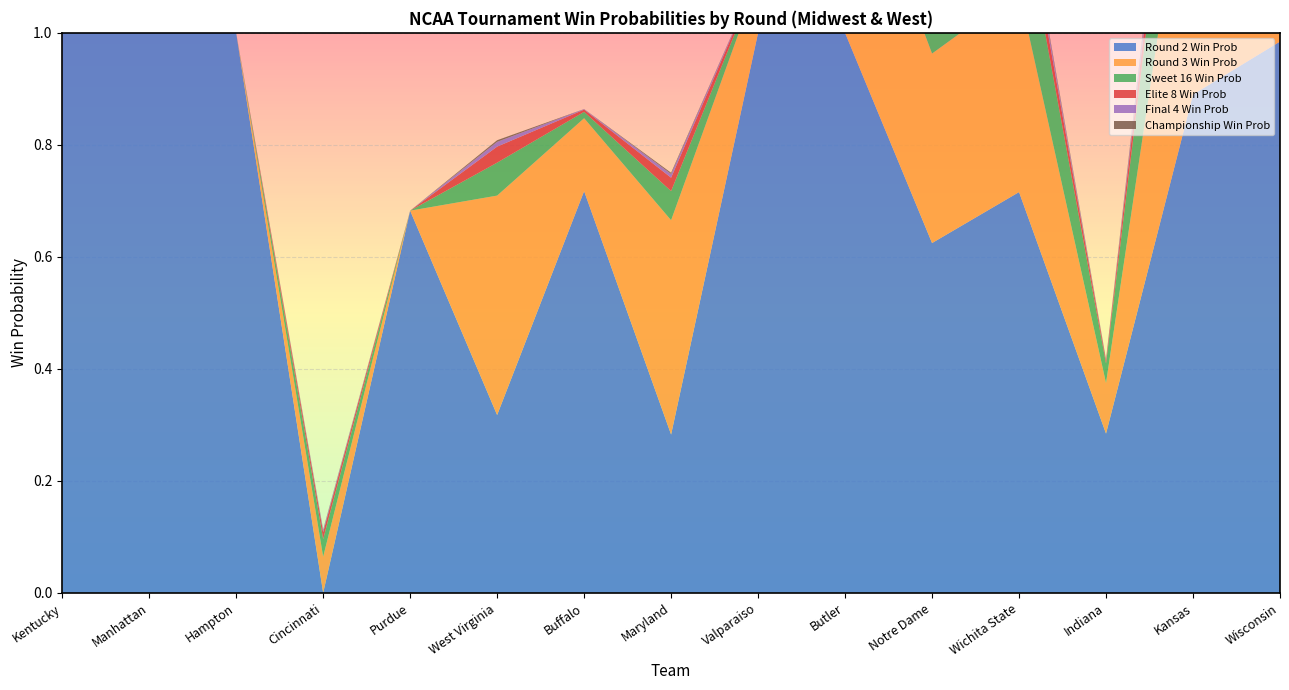

Reading left to right, extract all data points from this chart.

rd2_win: Kentucky=1.0	Manhattan=1.0	Hampton=1.0	Cincinnati=0.0	Purdue=0.7	West Virginia=0.3	Buffalo=0.7	Maryland=0.3	Valparaiso=1.0	Butler=1.0	Notre Dame=0.6	Wichita State=0.7	Indiana=0.3	Kansas=0.9	Wisconsin=1.0
rd3_win: Kentucky=0.9	Manhattan=0.0	Hampton=0.0	Cincinnati=0.1	Purdue=0.0	West Virginia=0.4	Buffalo=0.1	Maryland=0.4	Valparaiso=0.1	Butler=0.4	Notre Dame=0.3	Wichita State=0.4	Indiana=0.1	Kansas=0.5	Wisconsin=0.9
rd4_win: Kentucky=0.8	Manhattan=0.0	Hampton=0.0	Cincinnati=0.0	Purdue=0.0	West Virginia=0.1	Buffalo=0.0	Maryland=0.1	Valparaiso=0.0	Butler=0.2	Notre Dame=0.1	Wichita State=0.2	Indiana=0.0	Kansas=0.3	Wisconsin=0.6
rd5_win: Kentucky=0.7	Manhattan=0.0	Hampton=0.0	Cincinnati=0.0	Purdue=0.0	West Virginia=0.0	Buffalo=0.0	Maryland=0.0	Valparaiso=0.0	Butler=0.0	Notre Dame=0.0	Wichita State=0.0	Indiana=0.0	Kansas=0.1	Wisconsin=0.3
rd6_win: Kentucky=0.5	Manhattan=0.0	Hampton=0.0	Cincinnati=0.0	Purdue=0.0	West Virginia=0.0	Buffalo=0.0	Maryland=0.0	Valparaiso=0.0	Butler=0.0	Notre Dame=0.0	Wichita State=0.0	Indiana=0.0	Kansas=0.0	Wisconsin=0.2
rd7_win: Kentucky=0.4	Manhattan=0.0	Hampton=0.0	Cincinnati=0.0	Purdue=0.0	West Virginia=0.0	Buffalo=0.0	Maryland=0.0	Valparaiso=0.0	Butler=0.0	Notre Dame=0.0	Wichita State=0.0	Indiana=0.0	Kansas=0.0	Wisconsin=0.1